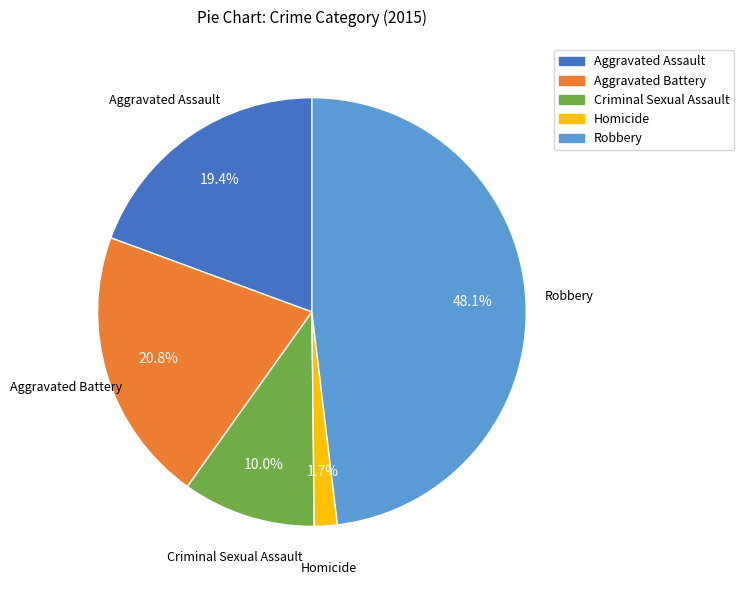

True or false: Robbery accounts for 48% of the total.

True